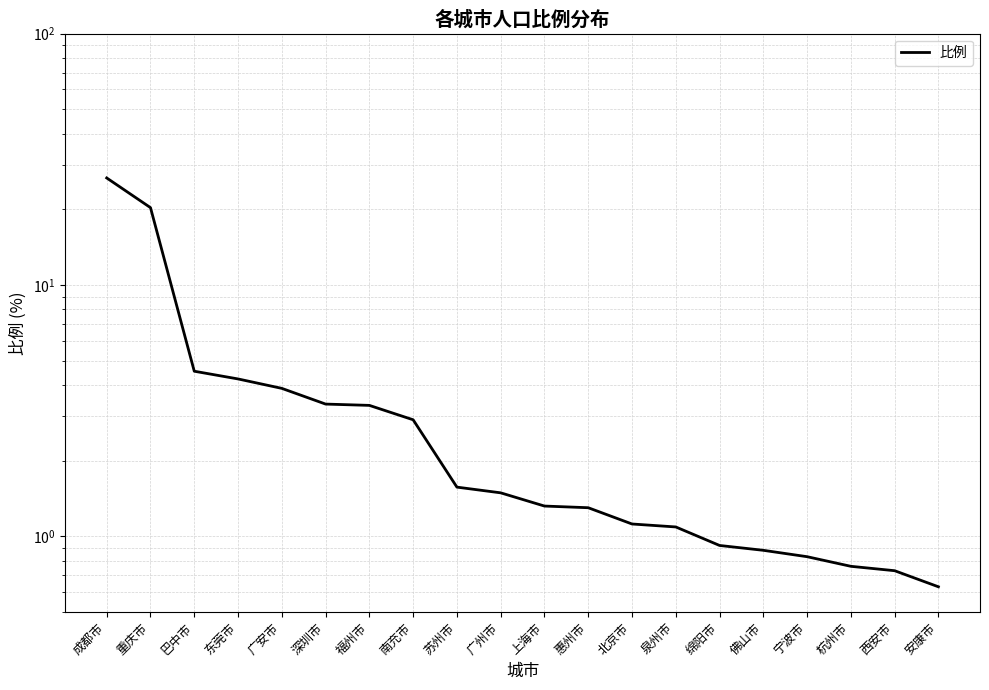

Reading left to right, extract all data points from this chart.

26.7	20.3	4.5	4.2	3.9	3.4	3.3	2.9	1.6	1.5	1.3	1.3	1.1	1.1	0.9	0.9	0.8	0.8	0.7	0.6